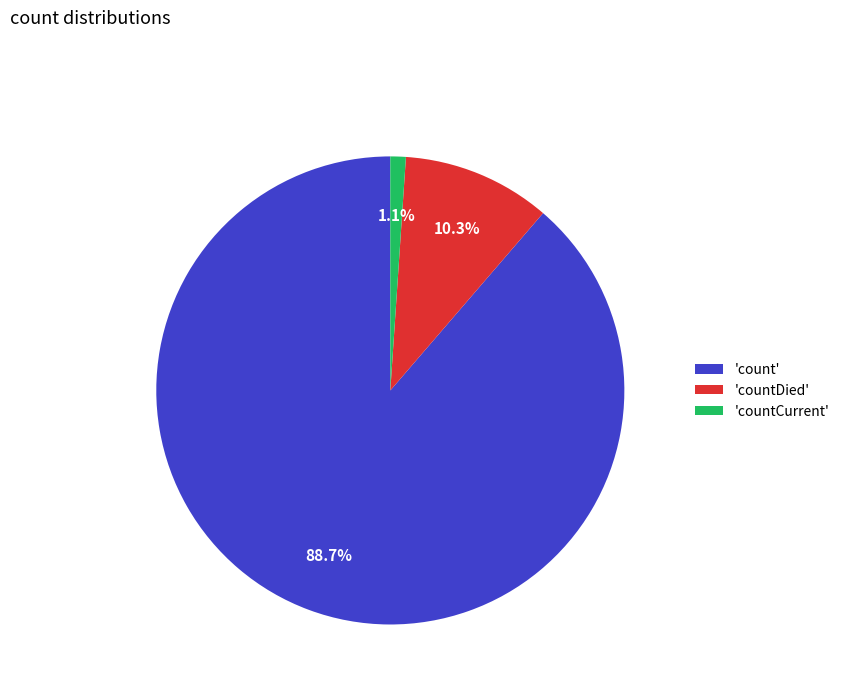

Which category accounts for the majority?

'count'